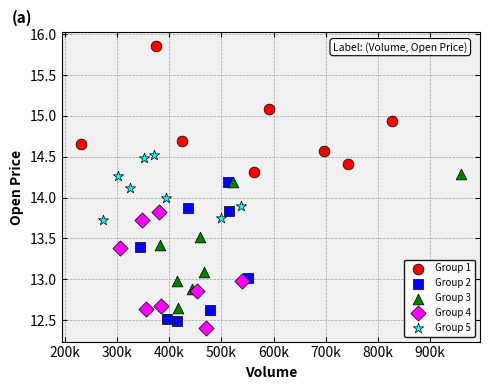

Which series reaches the maximum Y coordinate?

Group 1